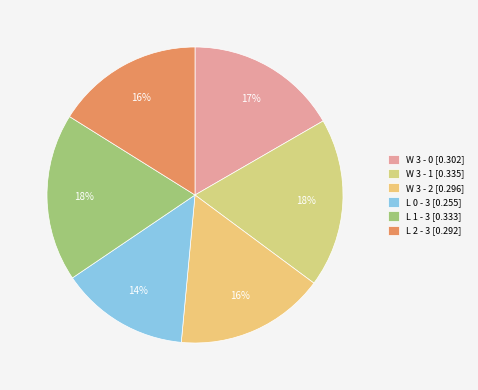

True or false: L 0 - 3 accounts for 1% of the total.

False